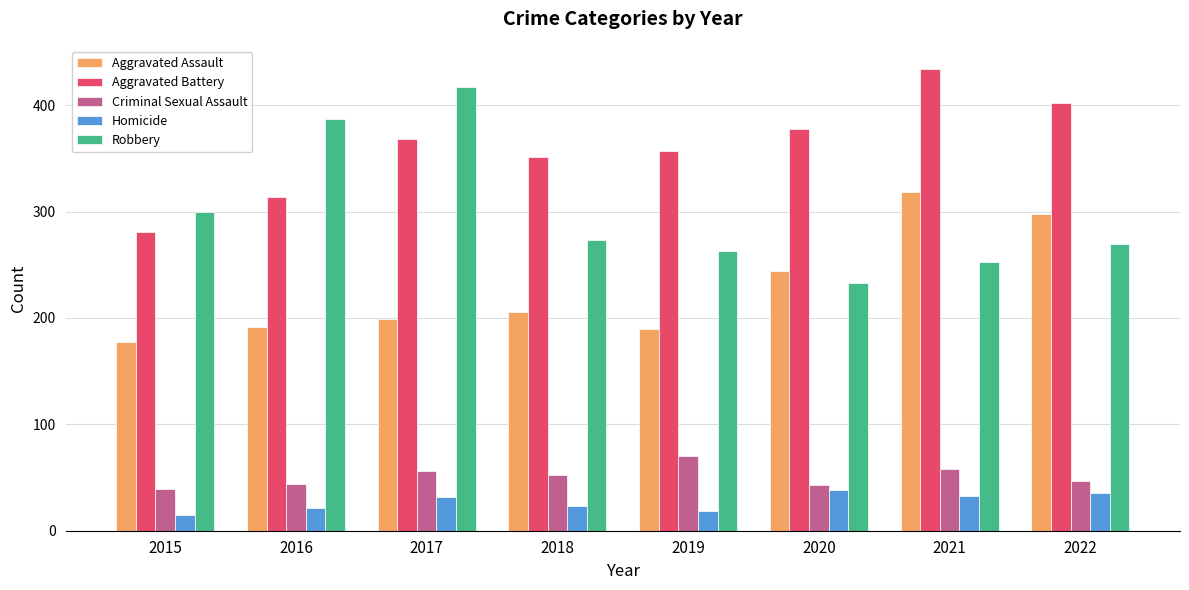

List the series in order of their peak value, highest first.

Aggravated Battery, Robbery, Aggravated Assault, Criminal Sexual Assault, Homicide